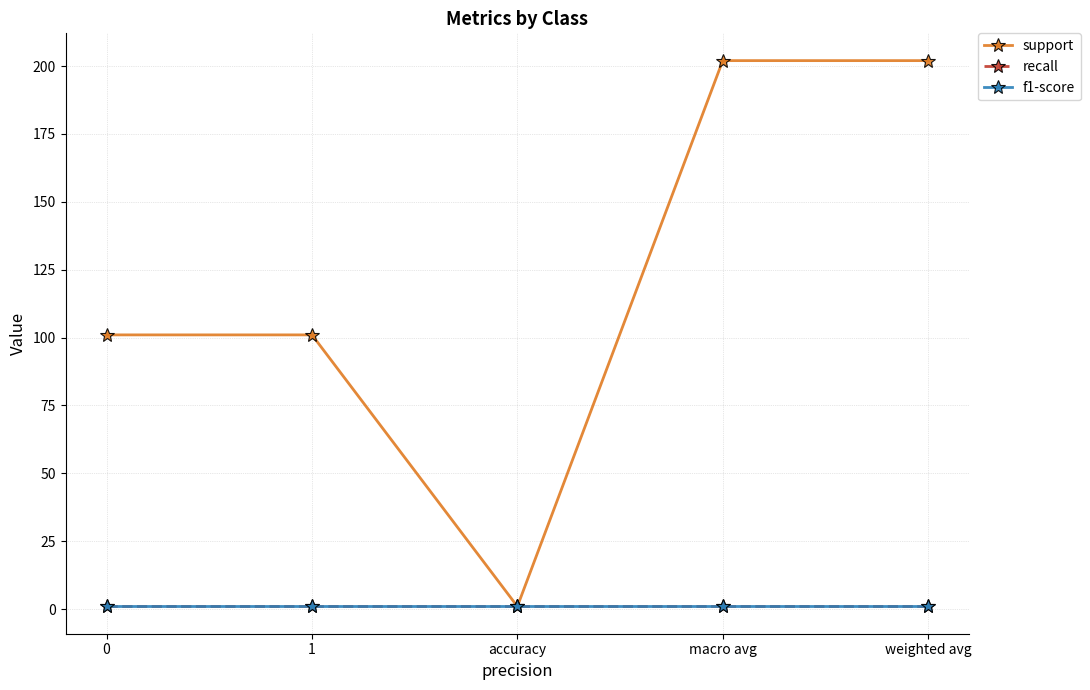

Rank the categories by recall value from highest to lowest.

0, 1, accuracy, macro avg, weighted avg